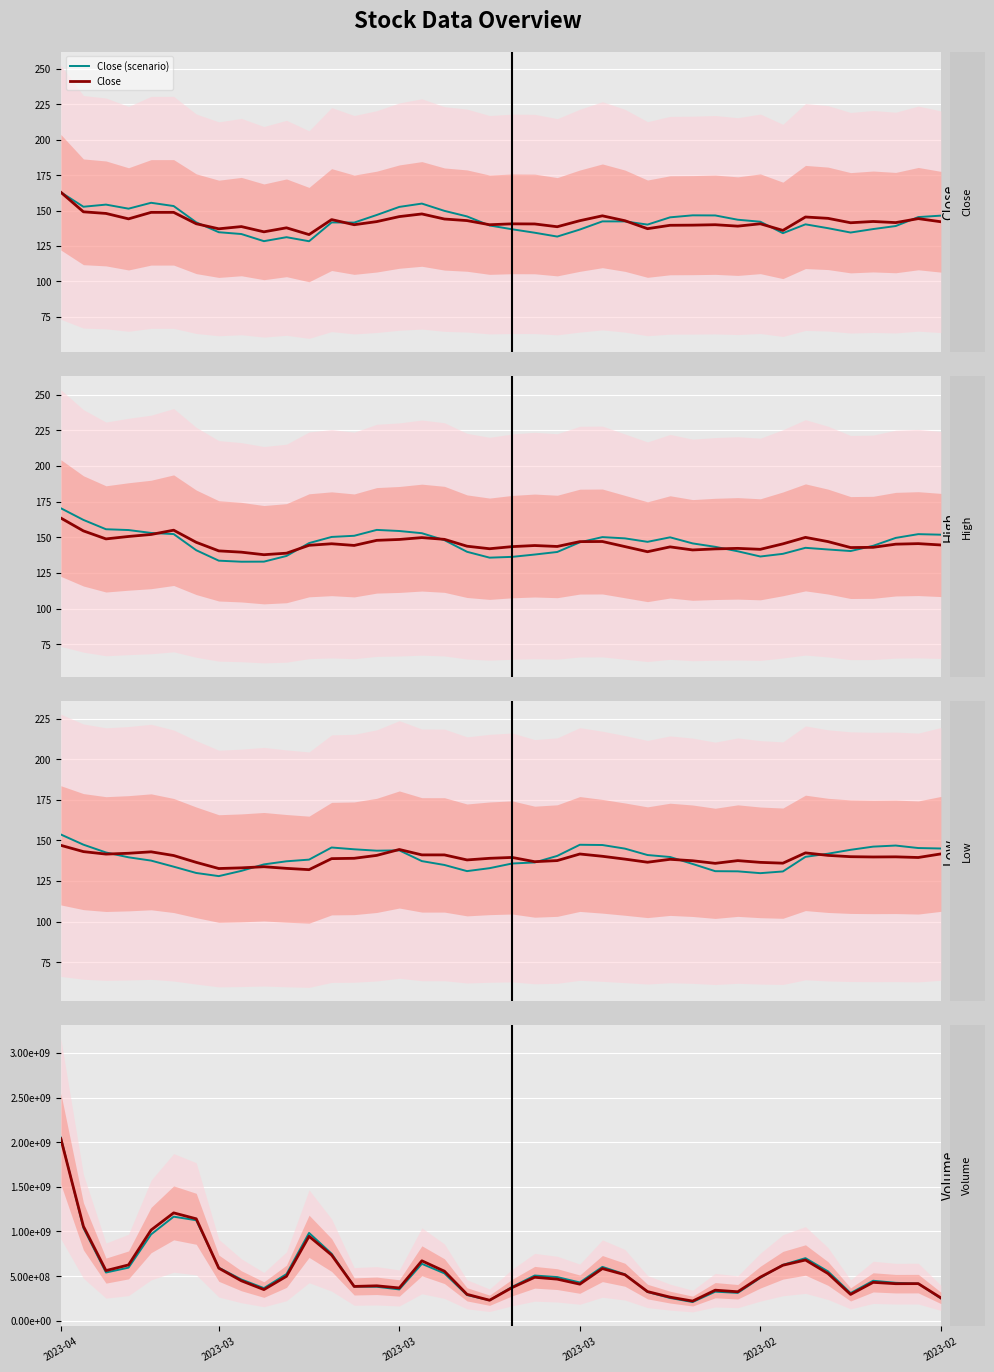

What is the highest value of the high series?

163.5